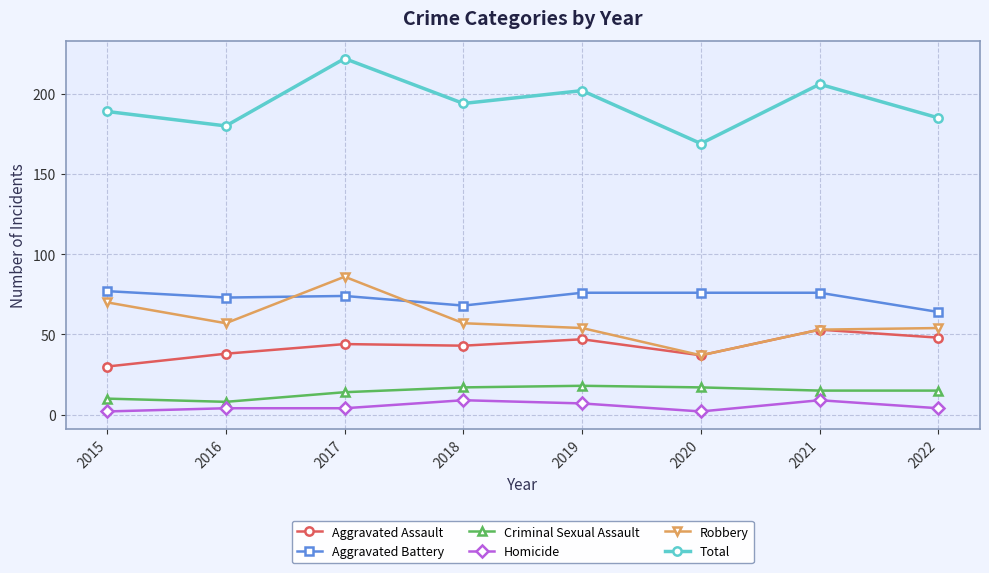

What is the approximate value of Homicide at 2022?

4